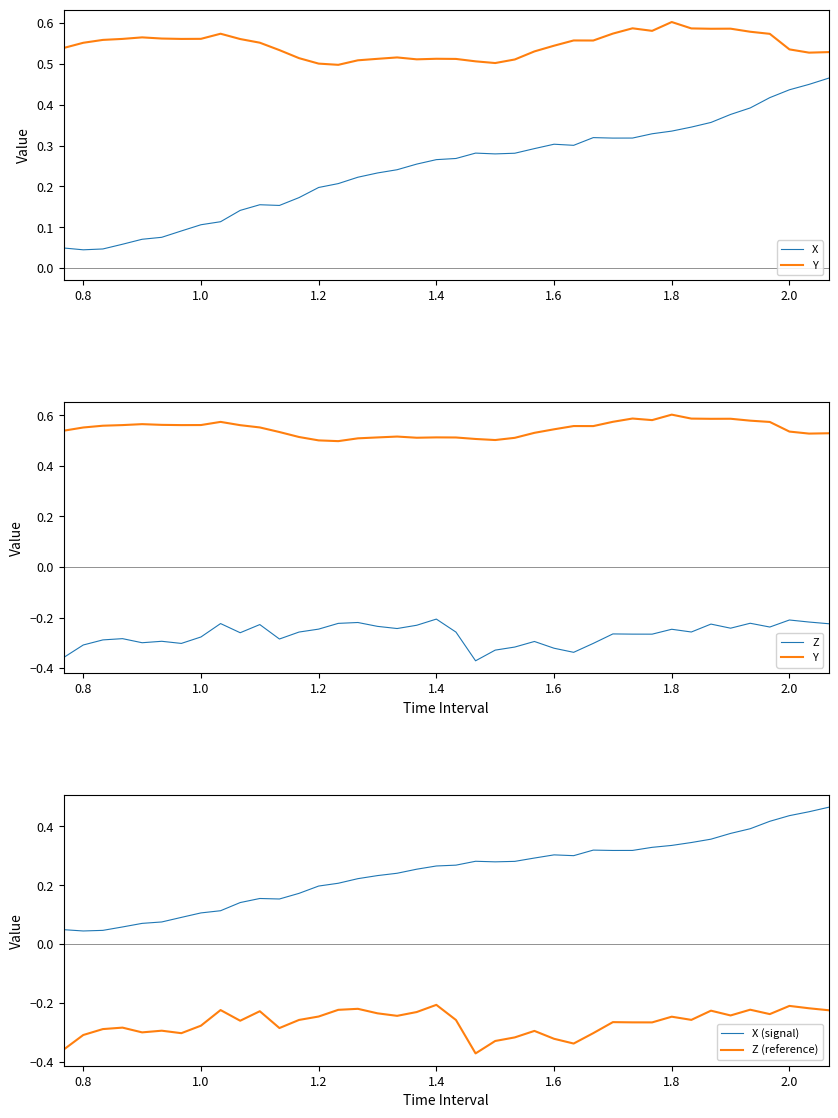

Which series has the largest total across all categories?

Y